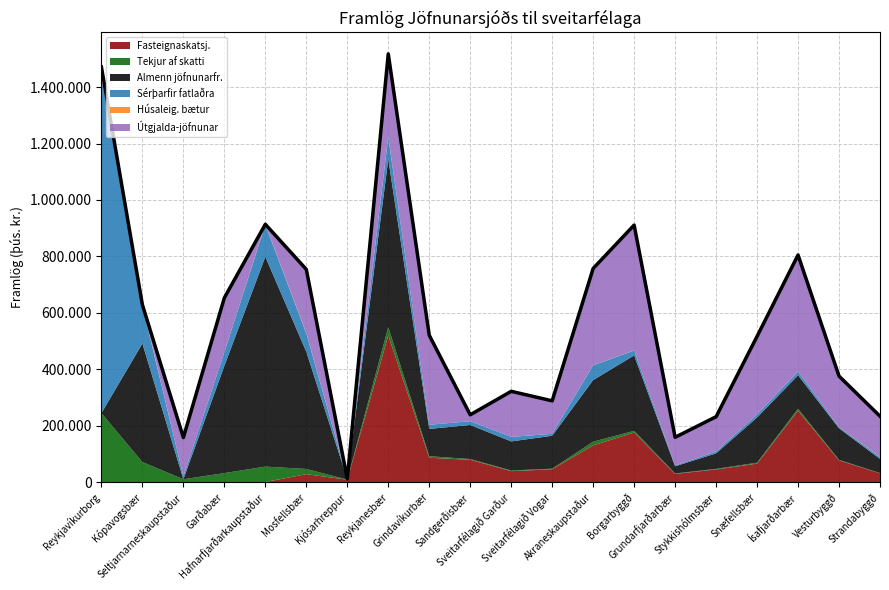

The value of Fasteignaskatsj. at Akraneskaupstaður is 81159.4. True or false?

False